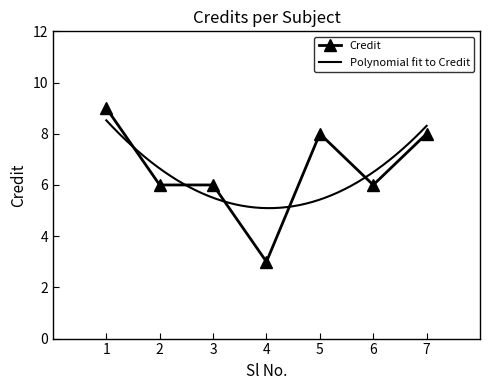

At which label does Credit reach its minimum?

4